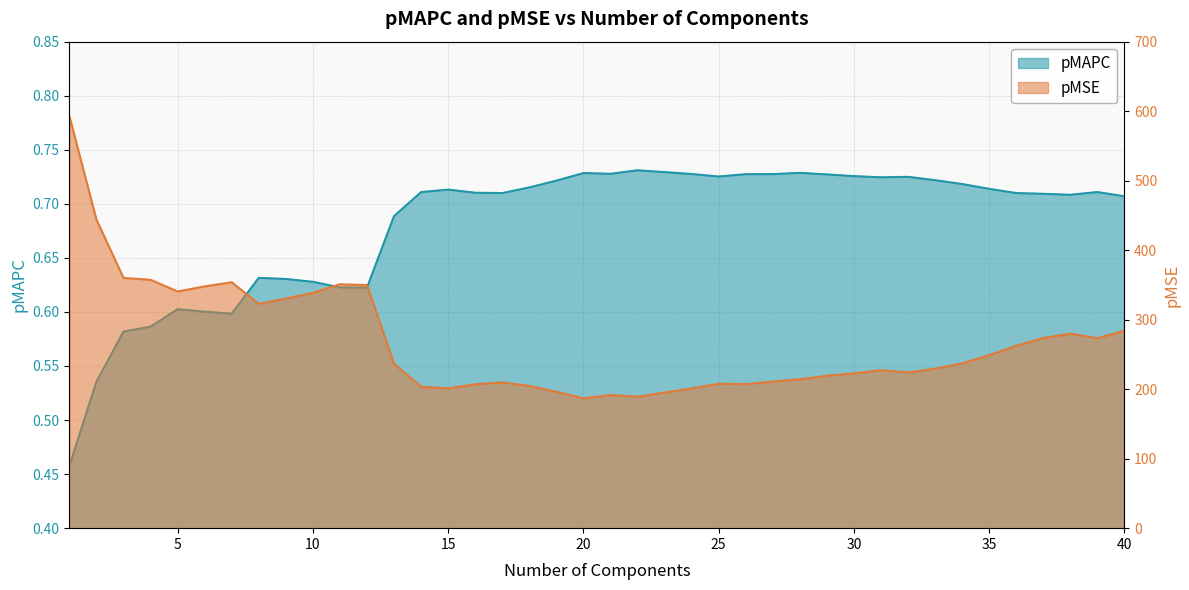

At which label does pMSE reach its minimum?

20